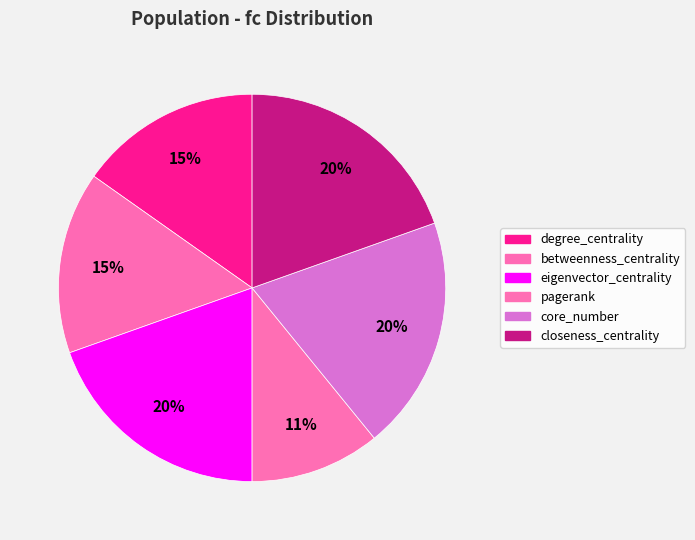

How many segments does this pie chart have?

6